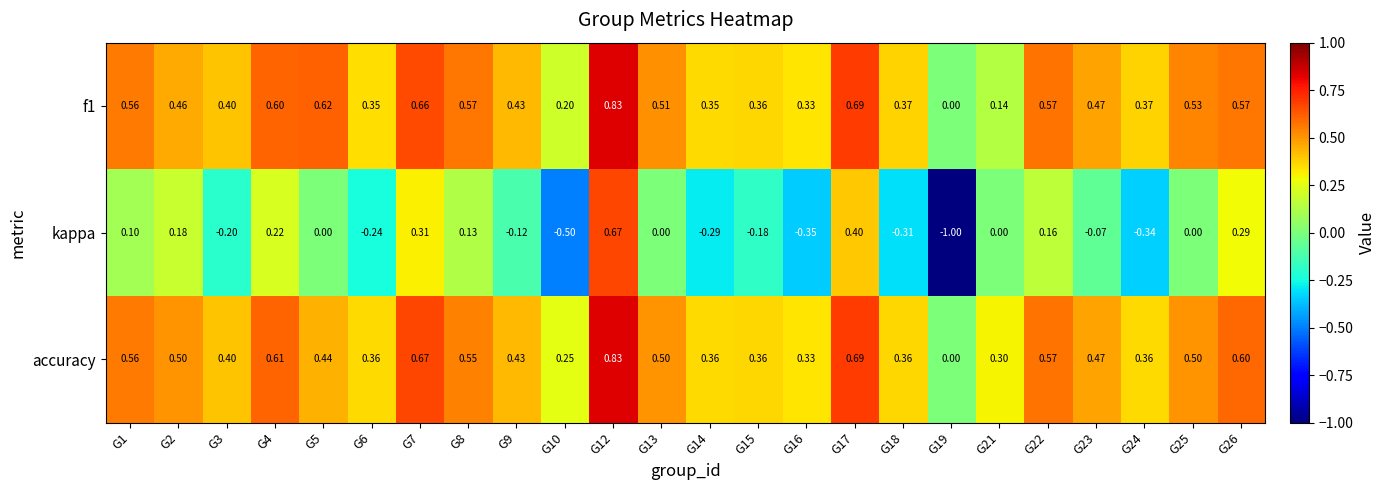

Count the number of data series in this chart.

3